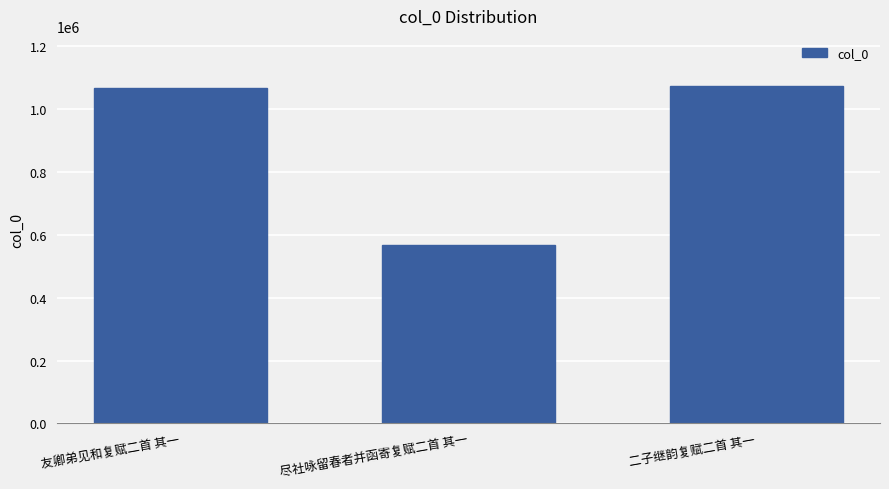

How many data points are less than 1066912?

1